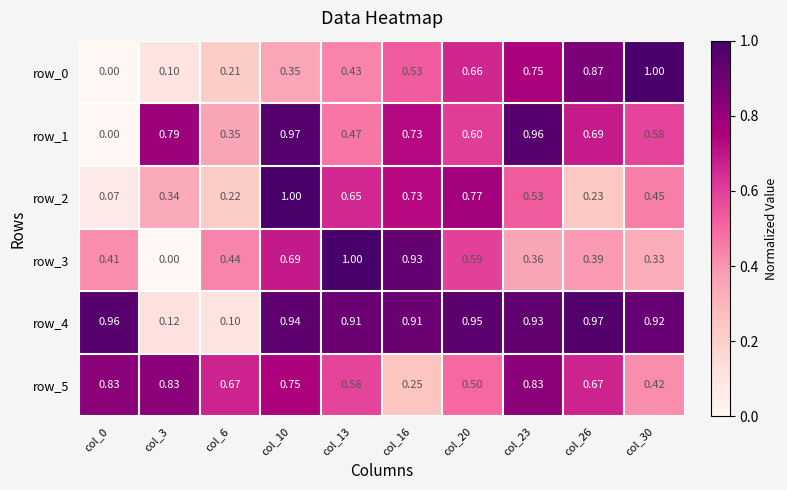

At which category is the sum across all series the highest?

col_10